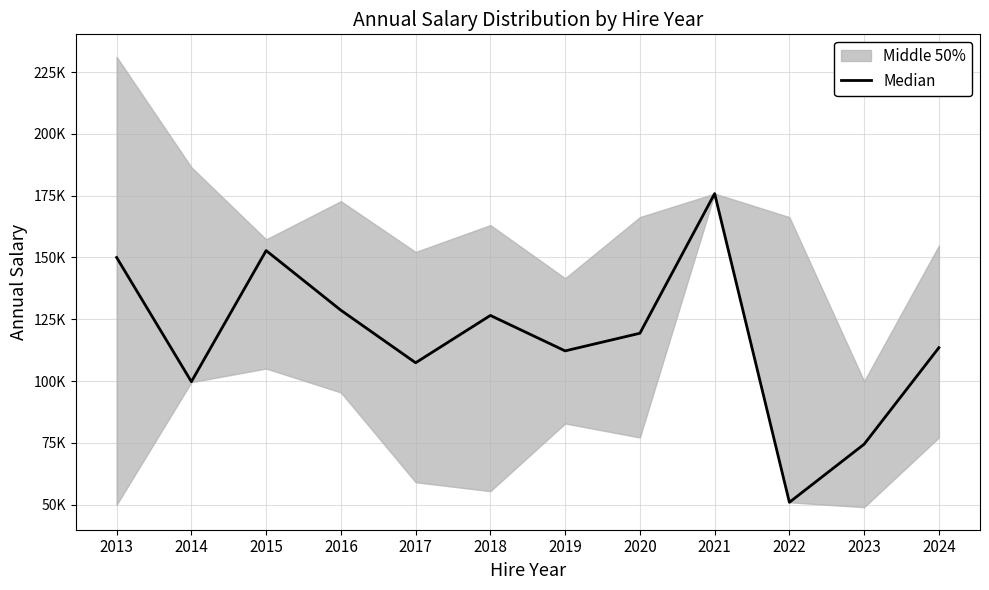

True or false: the data shows 62581 at 2017.

False